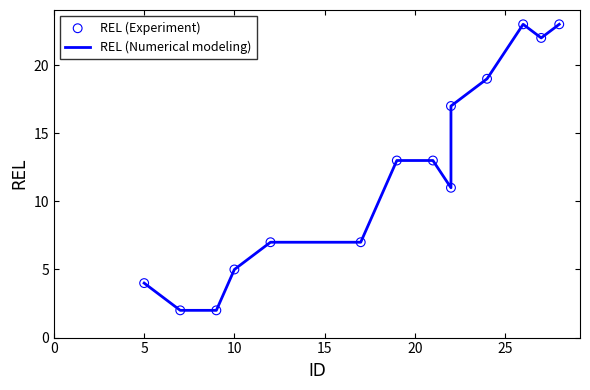

Which series has the largest total across all categories?

REL (Numerical modeling)